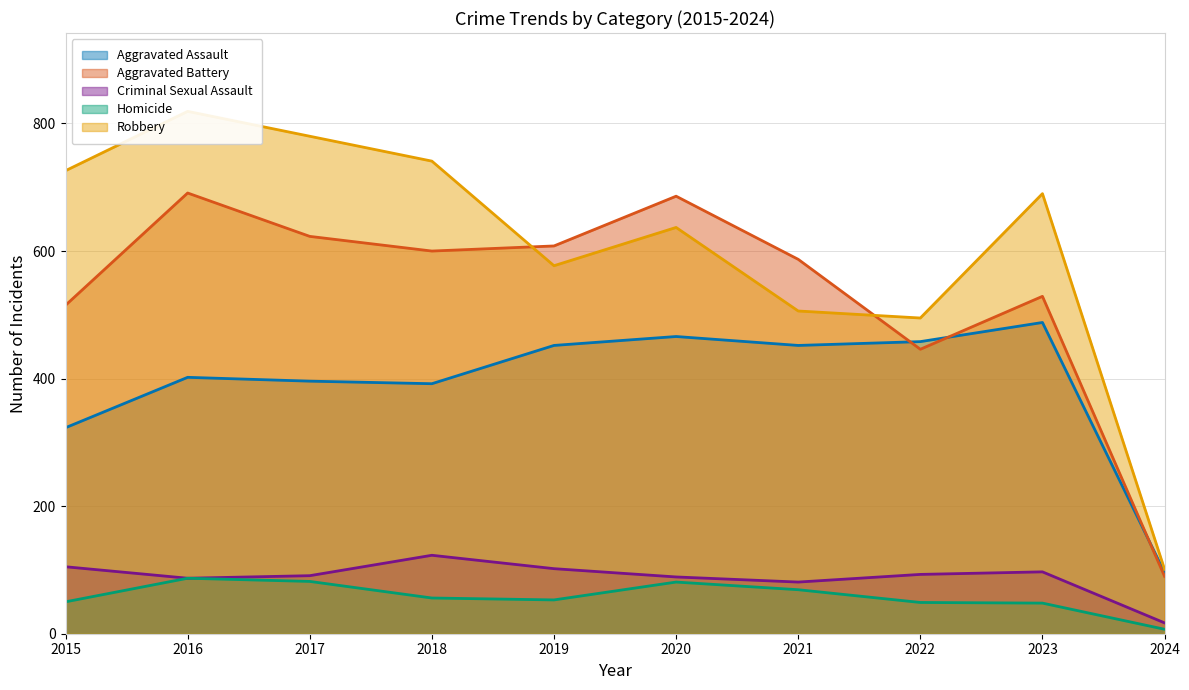

Which label corresponds to the largest value in the chart?

2016